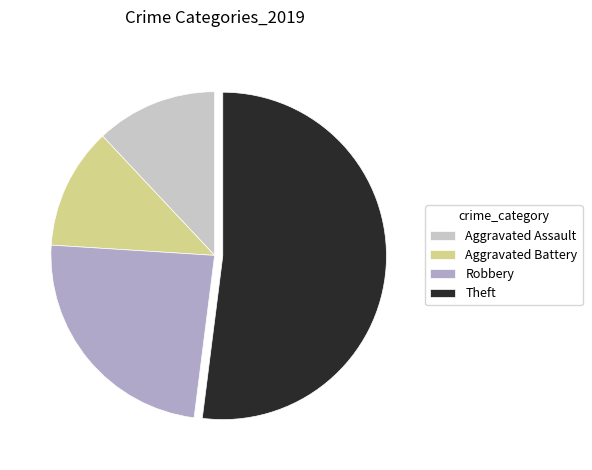

Count the number of slices in the pie.

4